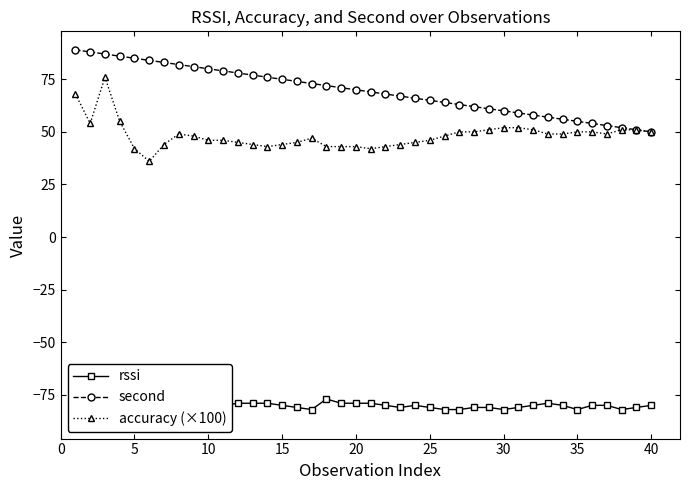

Which series has the largest total across all categories?

second